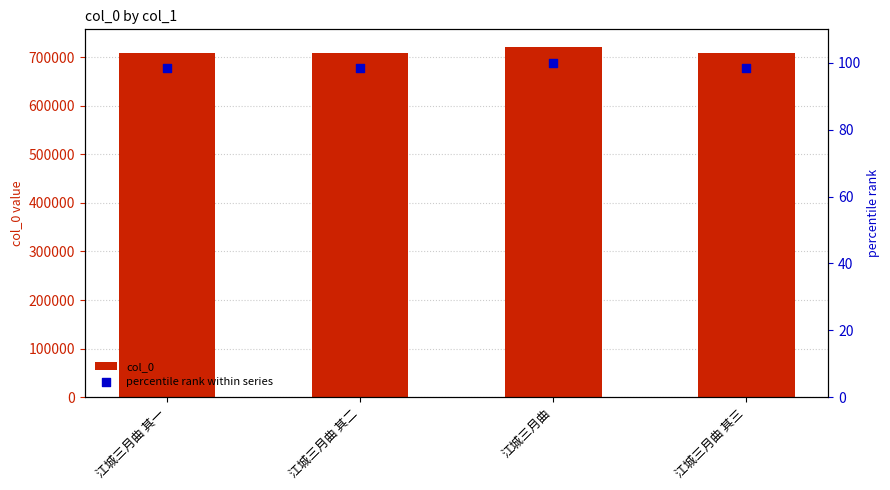

Which series reaches the maximum Y coordinate?

col_0